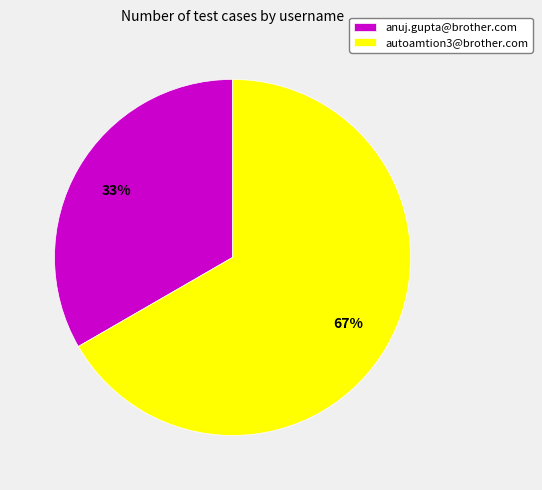

Rank the categories by value from highest to lowest.

autoamtion3@brother.com, anuj.gupta@brother.com